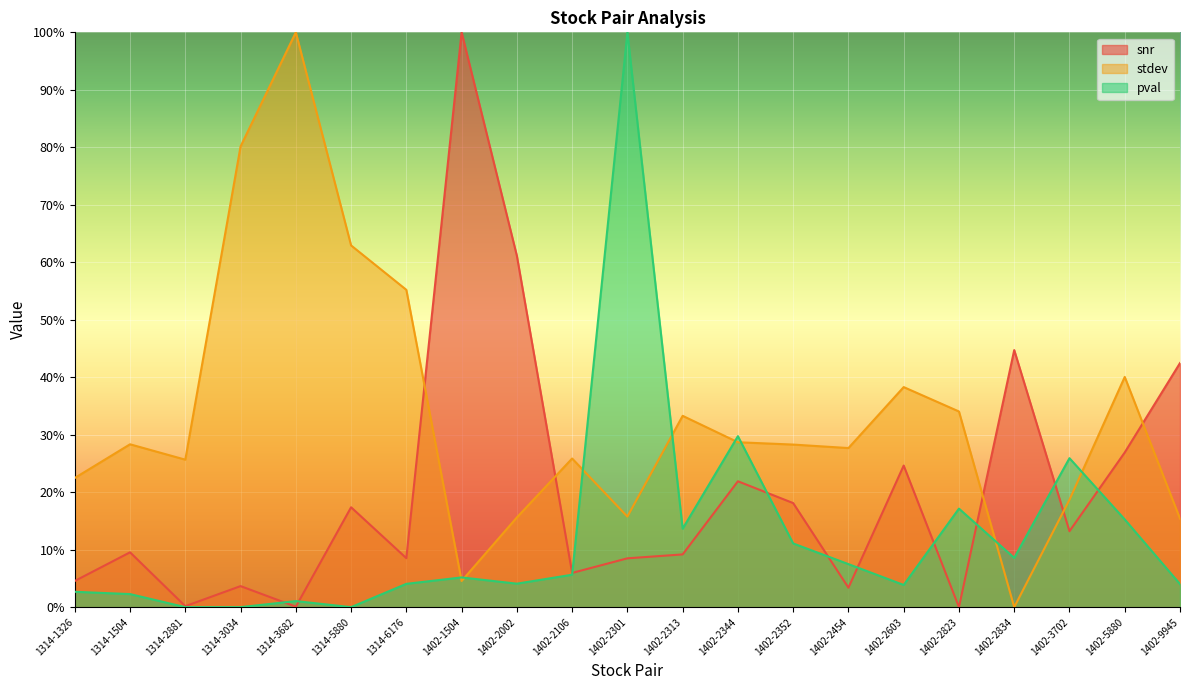

At which category is the sum across all series the highest?

1402-2301